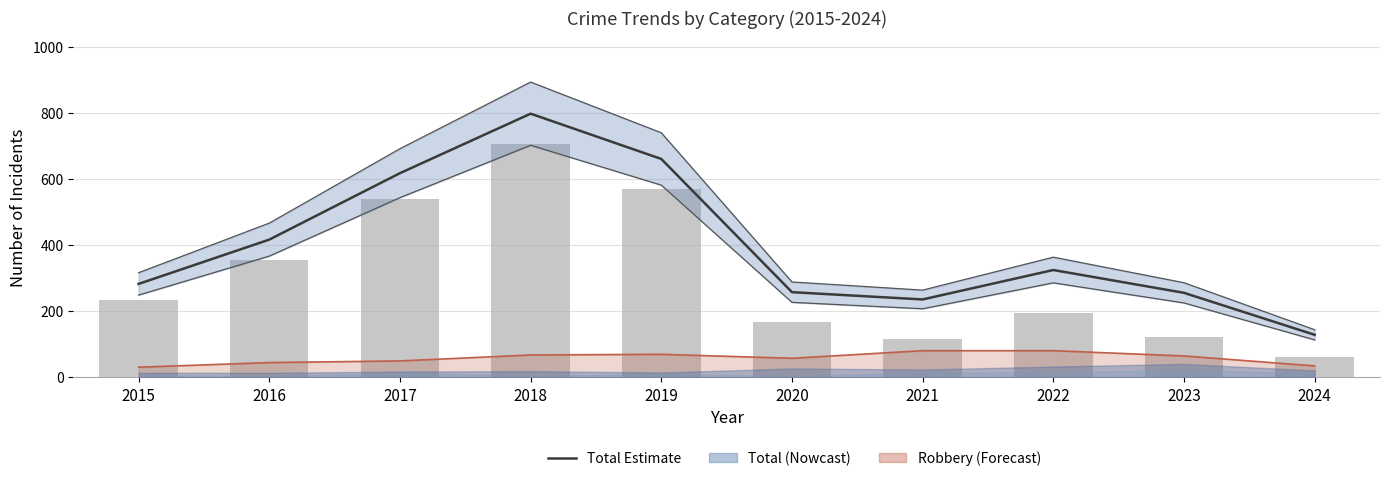

What is the difference between the maximum and second lowest values in the Total series?

562